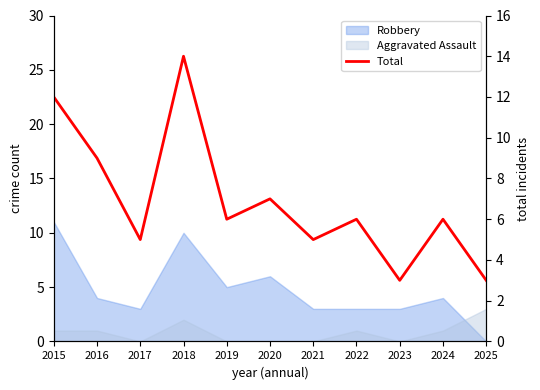

List the labels in order of value, largest first.

2018, 2015, 2016, 2020, 2019, 2022, 2024, 2017, 2021, 2023, 2025